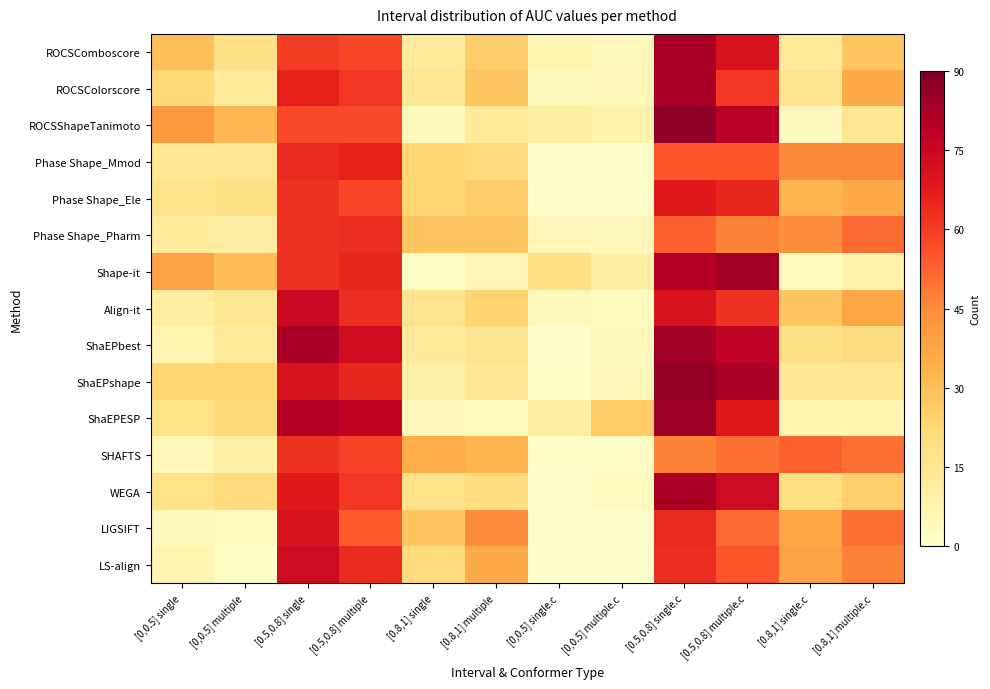

Reading left to right, list all the values displayed in this chart.

ROCSComboscore: [0,0.5] single=30	[0,0.5] multiple=18	[0.5,0.8] single=60	[0.5,0.8] multiple=58	[0.8,1] single=12	[0.8,1] multiple=26	[0,0.5] single.c=7	[0,0.5] multiple.c=4	[0.5,0.8] single.c=82	[0.5,0.8] multiple.c=70	[0.8,1] single.c=13	[0.8,1] multiple.c=28
ROCSColorscore: [0,0.5] single=22	[0,0.5] multiple=13	[0.5,0.8] single=66	[0.5,0.8] multiple=61	[0.8,1] single=14	[0.8,1] multiple=28	[0,0.5] single.c=4	[0,0.5] multiple.c=5	[0.5,0.8] single.c=82	[0.5,0.8] multiple.c=61	[0.8,1] single.c=16	[0.8,1] multiple.c=36
ROCSShapeTanimoto: [0,0.5] single=41	[0,0.5] multiple=32	[0.5,0.8] single=57	[0.5,0.8] multiple=57	[0.8,1] single=4	[0.8,1] multiple=13	[0,0.5] single.c=11	[0,0.5] multiple.c=8	[0.5,0.8] single.c=87	[0.5,0.8] multiple.c=79	[0.8,1] single.c=4	[0.8,1] multiple.c=15
Phase Shape_Mmod: [0,0.5] single=15	[0,0.5] multiple=15	[0.5,0.8] single=64	[0.5,0.8] multiple=66	[0.8,1] single=23	[0.8,1] multiple=21	[0,0.5] single.c=1	[0,0.5] multiple.c=1	[0.5,0.8] single.c=55	[0.5,0.8] multiple.c=55	[0.8,1] single.c=46	[0.8,1] multiple.c=46
Phase Shape_Ele: [0,0.5] single=17	[0,0.5] multiple=18	[0.5,0.8] single=62	[0.5,0.8] multiple=58	[0.8,1] single=23	[0.8,1] multiple=26	[0,0.5] single.c=1	[0,0.5] multiple.c=1	[0.5,0.8] single.c=68	[0.5,0.8] multiple.c=65	[0.8,1] single.c=33	[0.8,1] multiple.c=36
Phase Shape_Pharm: [0,0.5] single=12	[0,0.5] multiple=11	[0.5,0.8] single=62	[0.5,0.8] multiple=63	[0.8,1] single=28	[0.8,1] multiple=28	[0,0.5] single.c=5	[0,0.5] multiple.c=4	[0.5,0.8] single.c=53	[0.5,0.8] multiple.c=47	[0.8,1] single.c=44	[0.8,1] multiple.c=51
Shape-it: [0,0.5] single=38	[0,0.5] multiple=31	[0.5,0.8] single=62	[0.5,0.8] multiple=65	[0.8,1] single=2	[0.8,1] multiple=6	[0,0.5] single.c=19	[0,0.5] multiple.c=11	[0.5,0.8] single.c=80	[0.5,0.8] multiple.c=83	[0.8,1] single.c=3	[0.8,1] multiple.c=8
Align-it: [0,0.5] single=11	[0,0.5] multiple=15	[0.5,0.8] single=75	[0.5,0.8] multiple=63	[0.8,1] single=16	[0.8,1] multiple=24	[0,0.5] single.c=4	[0,0.5] multiple.c=3	[0.5,0.8] single.c=70	[0.5,0.8] multiple.c=62	[0.8,1] single.c=28	[0.8,1] multiple.c=37
ShaEPbest: [0,0.5] single=7	[0,0.5] multiple=13	[0.5,0.8] single=82	[0.5,0.8] multiple=73	[0.8,1] single=13	[0.8,1] multiple=16	[0,0.5] single.c=1	[0,0.5] multiple.c=4	[0.5,0.8] single.c=83	[0.5,0.8] multiple.c=78	[0.8,1] single.c=18	[0.8,1] multiple.c=20
ShaEPshape: [0,0.5] single=23	[0,0.5] multiple=23	[0.5,0.8] single=70	[0.5,0.8] multiple=65	[0.8,1] single=9	[0.8,1] multiple=14	[0,0.5] single.c=2	[0,0.5] multiple.c=5	[0.5,0.8] single.c=86	[0.5,0.8] multiple.c=82	[0.8,1] single.c=14	[0.8,1] multiple.c=15
ShaEPESP: [0,0.5] single=17	[0,0.5] multiple=22	[0.5,0.8] single=80	[0.5,0.8] multiple=77	[0.8,1] single=5	[0.8,1] multiple=3	[0,0.5] single.c=11	[0,0.5] multiple.c=27	[0.5,0.8] single.c=84	[0.5,0.8] multiple.c=68	[0.8,1] single.c=7	[0.8,1] multiple.c=7
SHAFTS: [0,0.5] single=5	[0,0.5] multiple=10	[0.5,0.8] single=62	[0.5,0.8] multiple=59	[0.8,1] single=35	[0.8,1] multiple=33	[0,0.5] single.c=2	[0,0.5] multiple.c=2	[0.5,0.8] single.c=47	[0.5,0.8] multiple.c=50	[0.8,1] single.c=53	[0.8,1] multiple.c=50
WEGA: [0,0.5] single=17	[0,0.5] multiple=21	[0.5,0.8] single=68	[0.5,0.8] multiple=61	[0.8,1] single=17	[0.8,1] multiple=20	[0,0.5] single.c=1	[0,0.5] multiple.c=3	[0.5,0.8] single.c=82	[0.5,0.8] multiple.c=74	[0.8,1] single.c=19	[0.8,1] multiple.c=25
LIGSIFT: [0,0.5] single=4	[0,0.5] multiple=3	[0.5,0.8] single=70	[0.5,0.8] multiple=54	[0.8,1] single=28	[0.8,1] multiple=45	[0,0.5] single.c=1	[0,0.5] multiple.c=1	[0.5,0.8] single.c=64	[0.5,0.8] multiple.c=51	[0.8,1] single.c=37	[0.8,1] multiple.c=50
LS-align: [0,0.5] single=7	[0,0.5] multiple=2	[0.5,0.8] single=74	[0.5,0.8] multiple=64	[0.8,1] single=21	[0.8,1] multiple=36	[0,0.5] single.c=1	[0,0.5] multiple.c=0	[0.5,0.8] single.c=63	[0.5,0.8] multiple.c=55	[0.8,1] single.c=38	[0.8,1] multiple.c=47